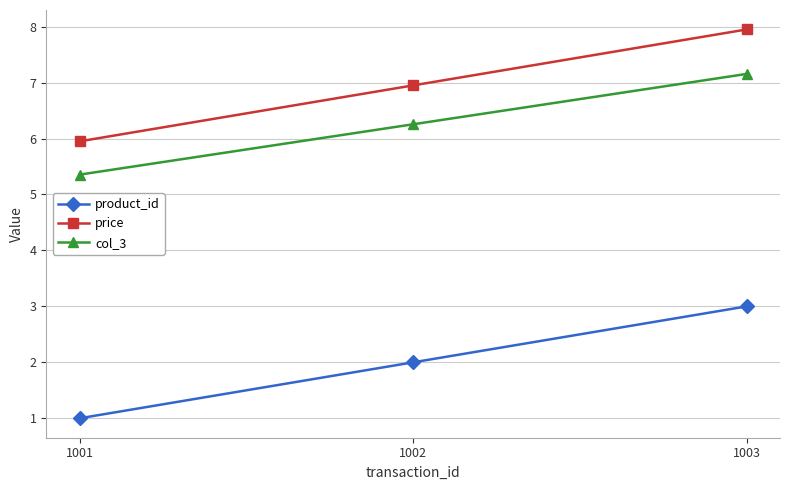

What is the maximum value for price?

8.0